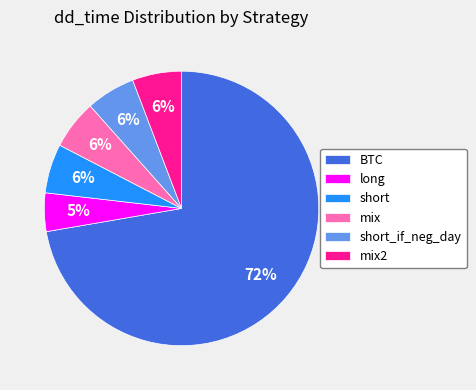

Does BTC represent more than half of the total?

Yes